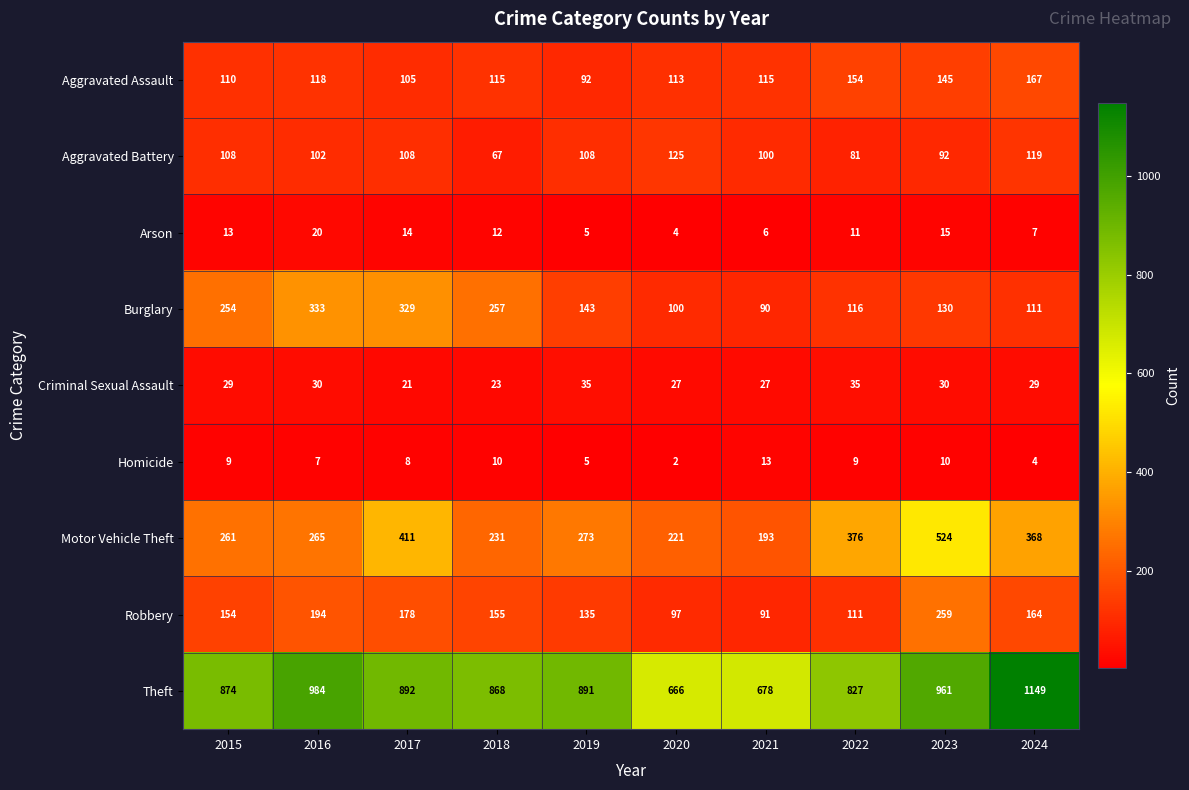

What is the spread (max minus min) of values at 2021?

672